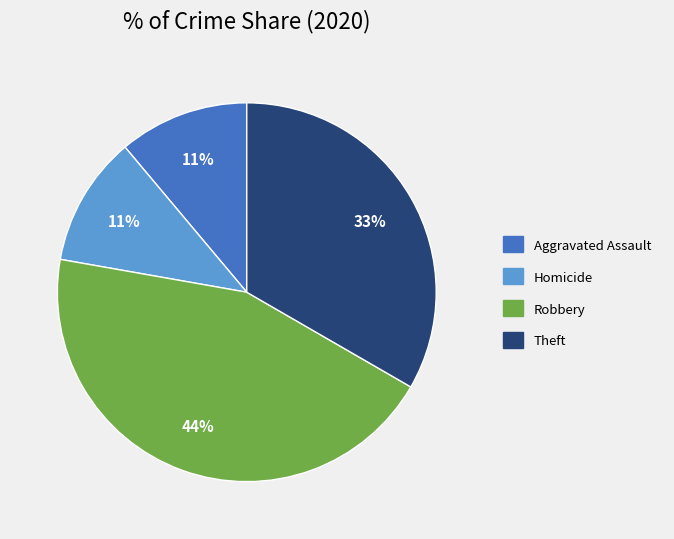

Is there a majority slice in this chart?

No